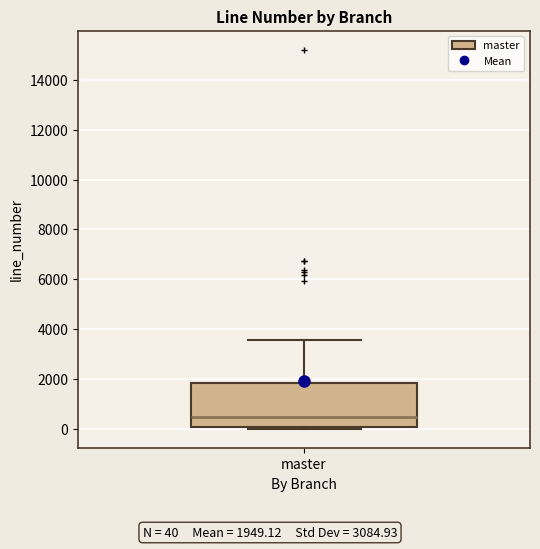

Transcribe this box plot: give where the median line is, the range the box spans, and where the two whiskers end, as read against the y-axis. The values are not printed on the chart, so give them approximately, as read against the axis.

median 400, box 0 to 1800, whiskers 0 (just below the box's lower edge) to 3600